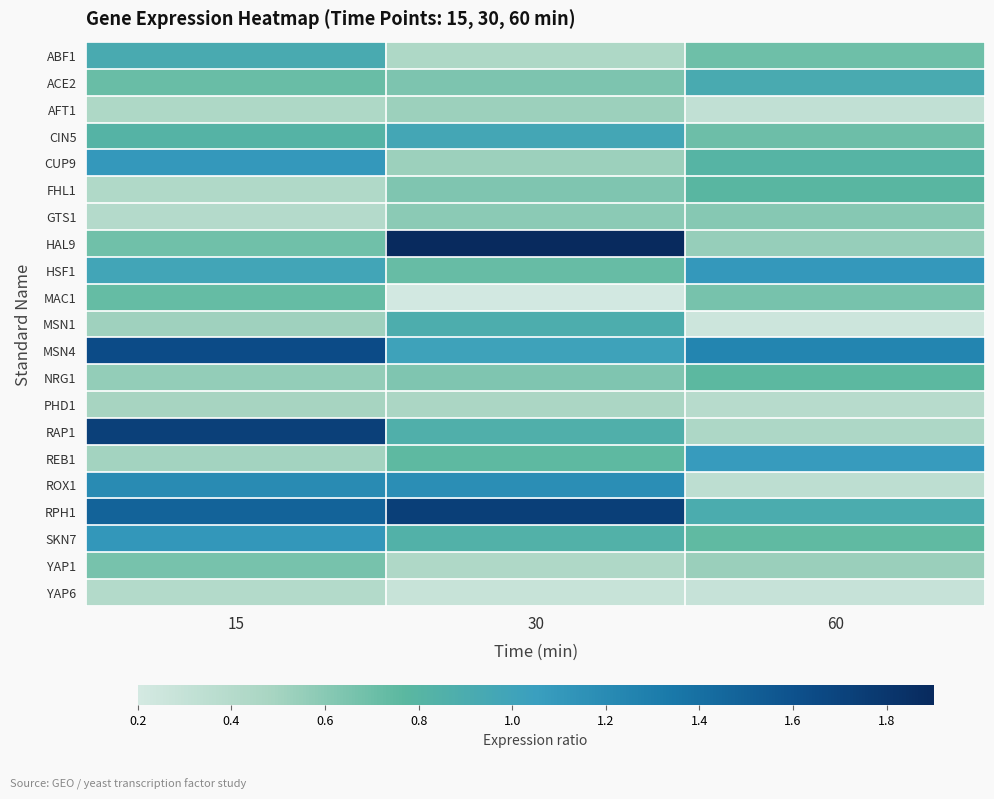

How many series are shown in this chart?

21